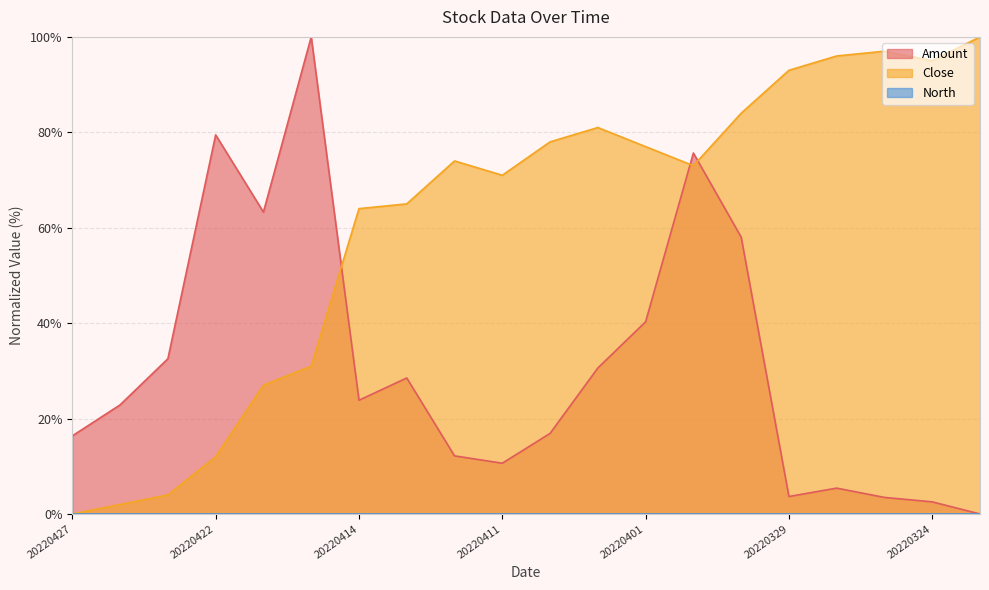

The Amount series shows 15.3 at 20220411. True or false?

False